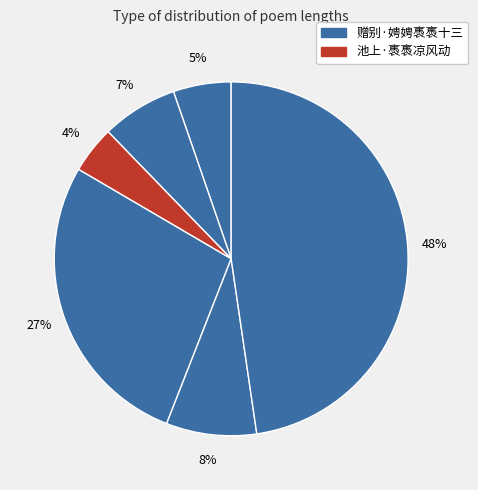

How many segments does this pie chart have?

6